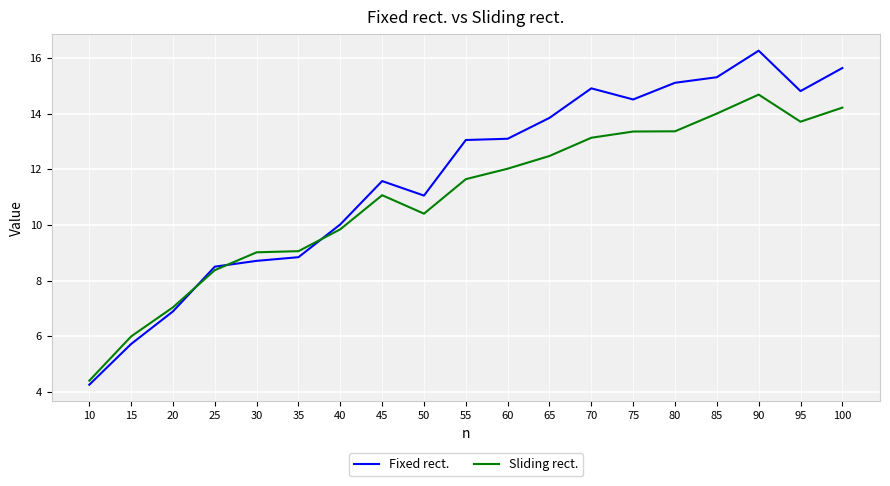

What are all the series names shown in the legend?

Fixed rect., Sliding rect.